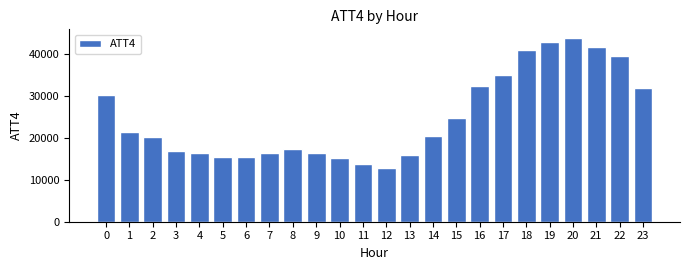

Is it true that the value at 17 is 46549?

False